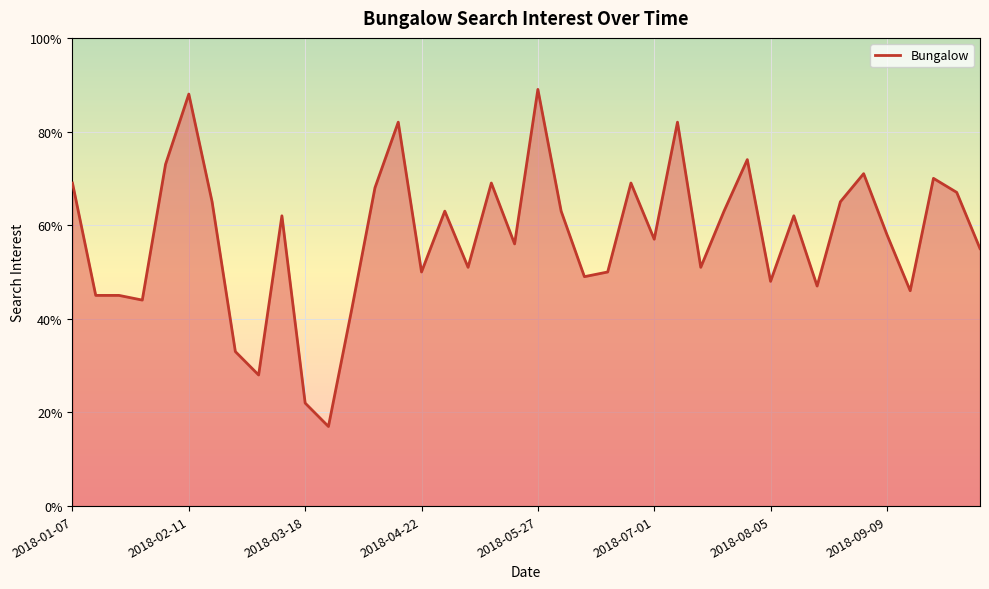

What is the minimum value shown in the chart?

17